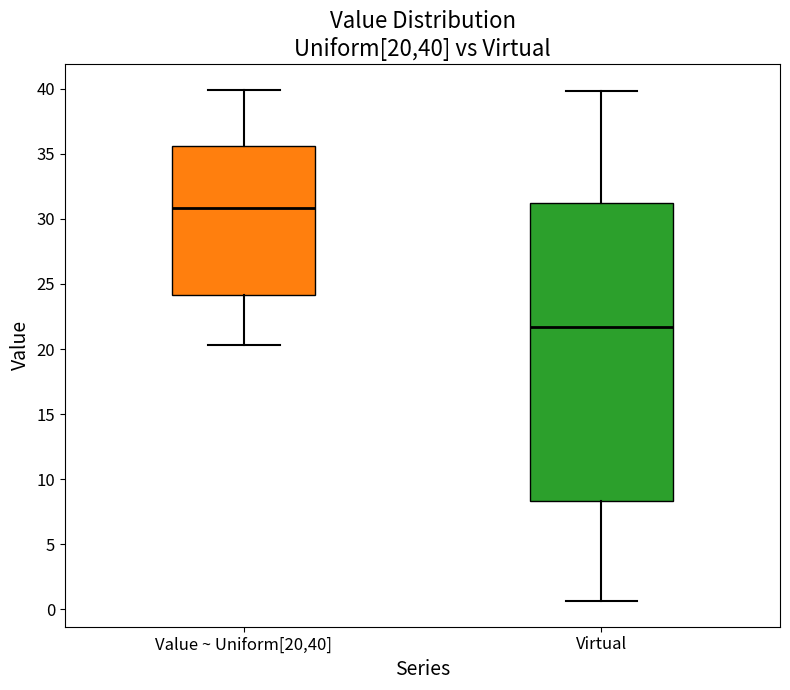

Reading left to right, read every box against the y-axis: the position of its median line, the range the box covers, and the ends of its whiskers. The values are not printed on the chart, so give them approximately, as read against the axis.

Value ~ Uniform[20,40]: median 31.0, box 24.0 to 35.5, whiskers 20.5 to 40.0
Virtual: median 21.5, box 8.5 to 31.0, whiskers 0.5 to 40.0